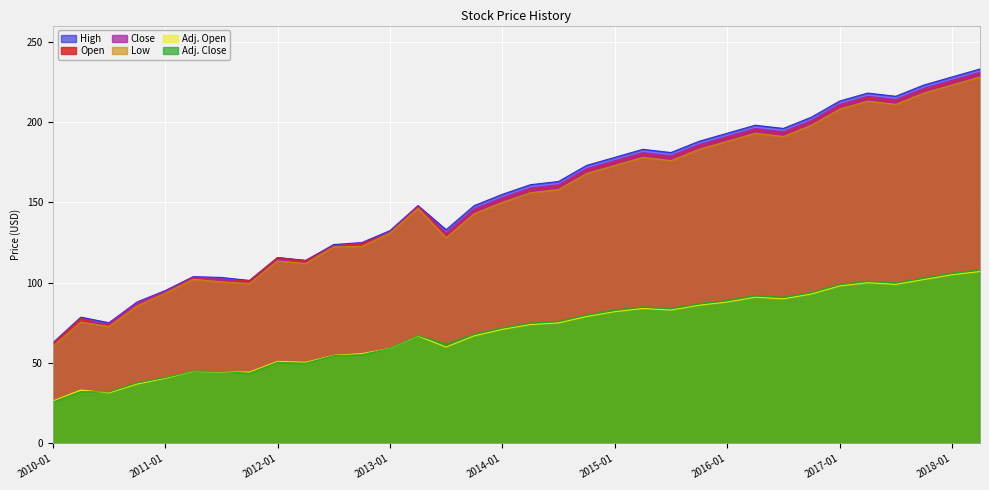

The Adj. Open series shows 20.1 at 2014-10. True or false?

False